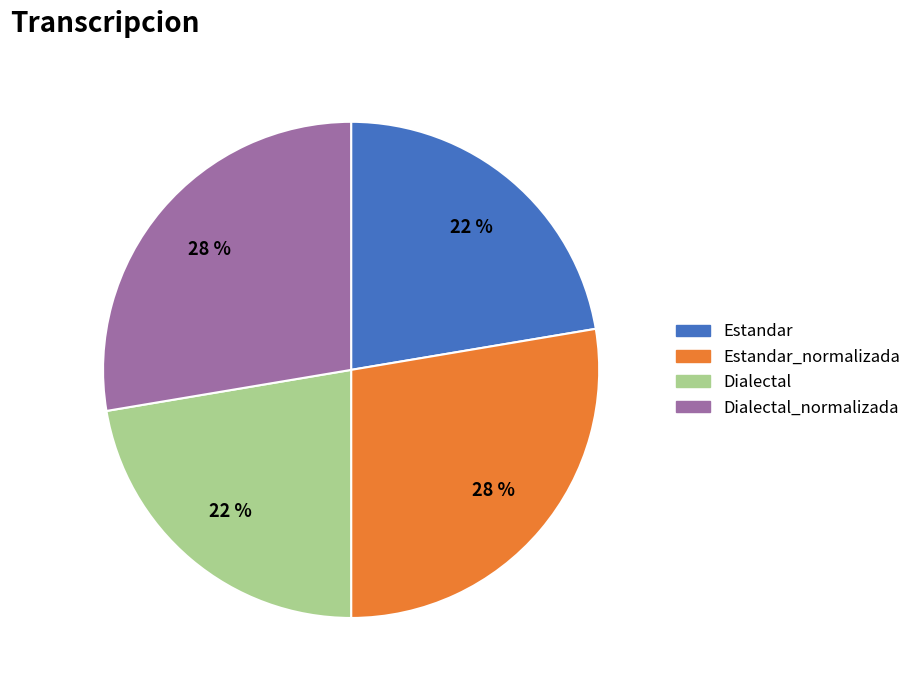

Does Estandar represent more than half of the total?

No